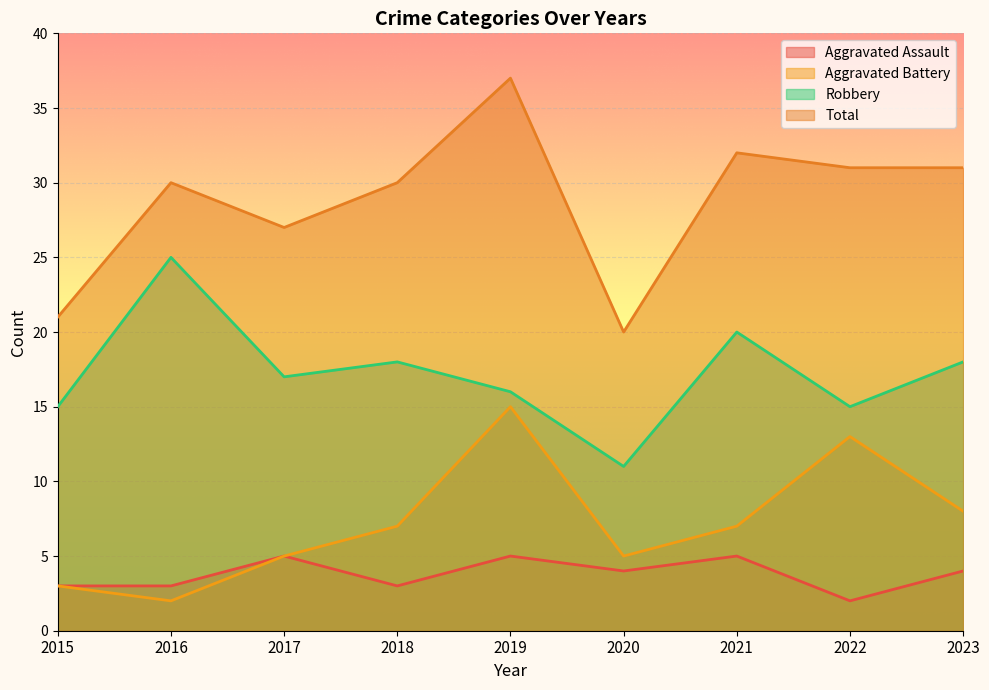

Does the chart display data point markers on the line(s)?

No